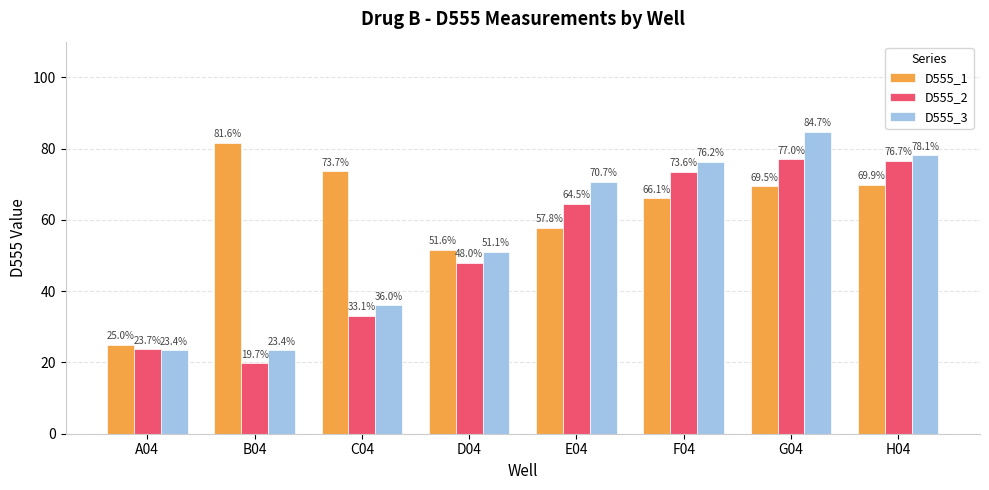

What is the label of the 1st bar from the left?

A04